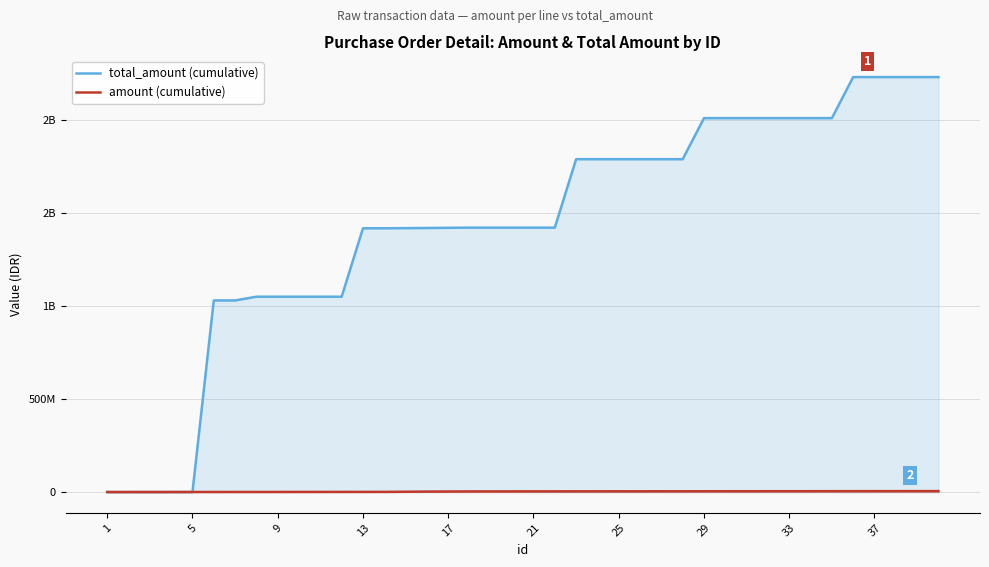

At how many categories does at least one series exceed 98996617?

35